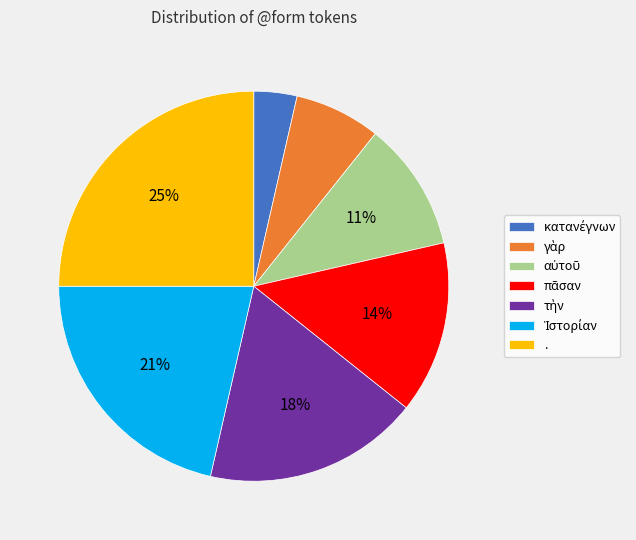

Is there a majority slice in this chart?

No